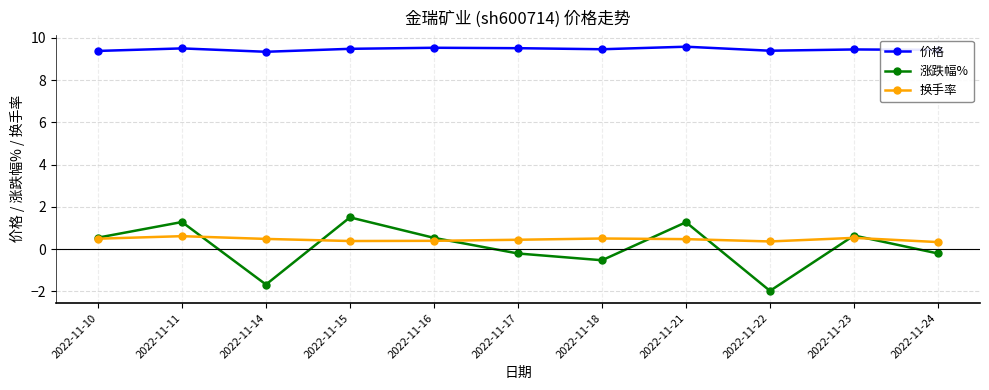

Which series has the largest total across all categories?

价格